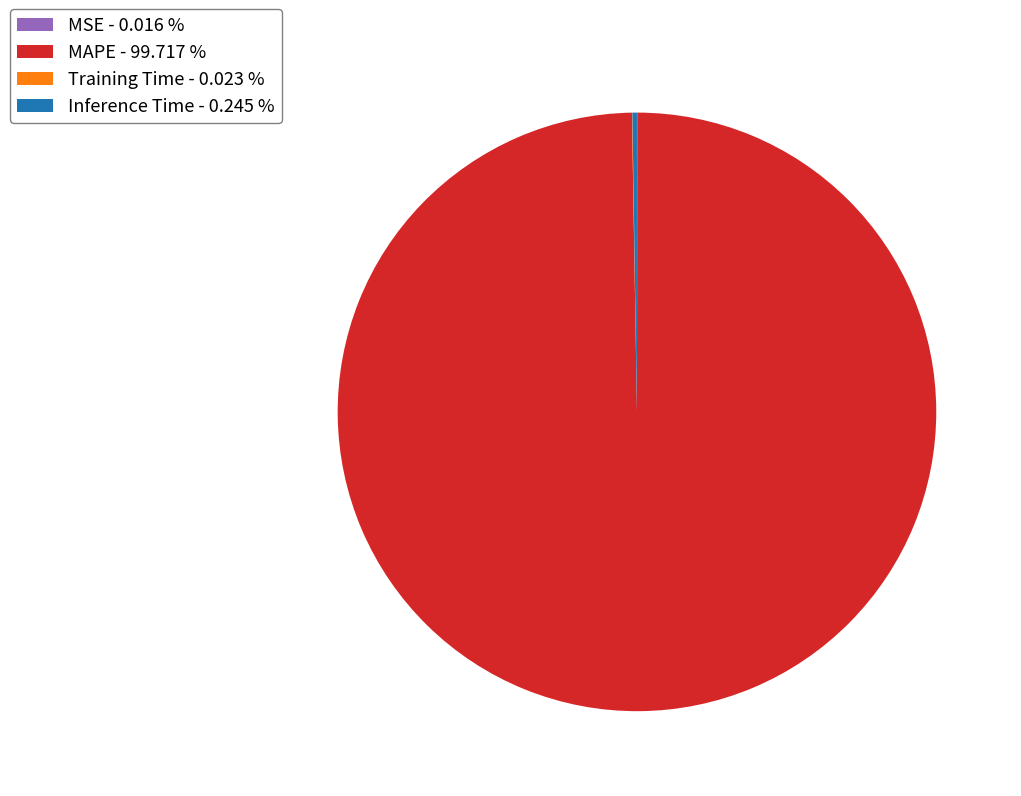

Is MAPE - 99.717 % the majority of the pie?

Yes